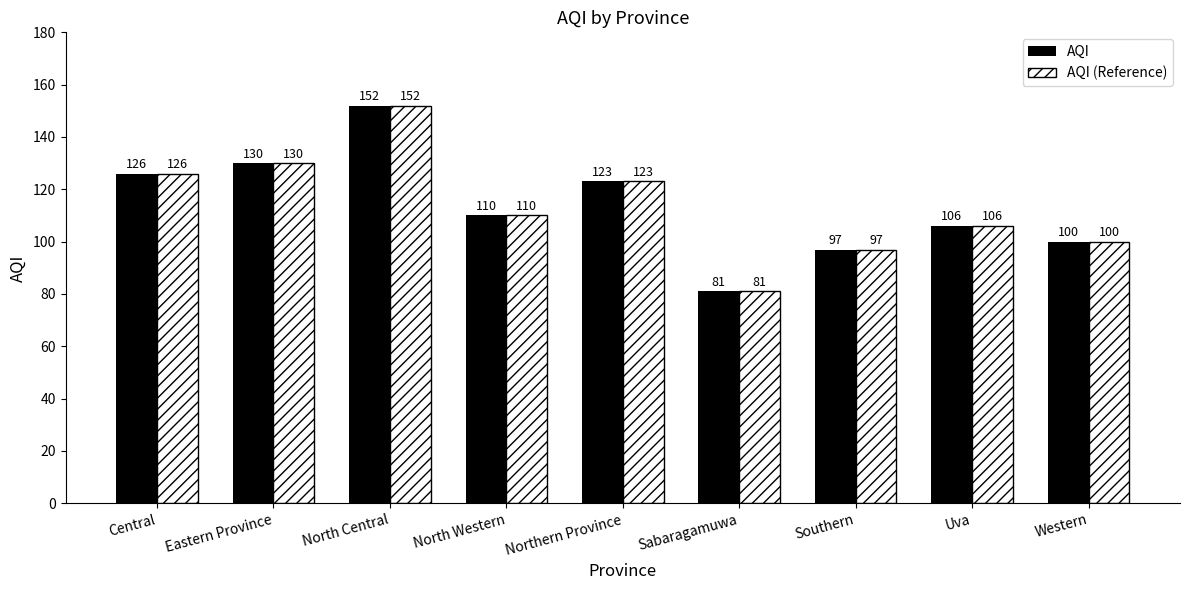

Which category has the highest value in the AQI (Reference) series?

North Central